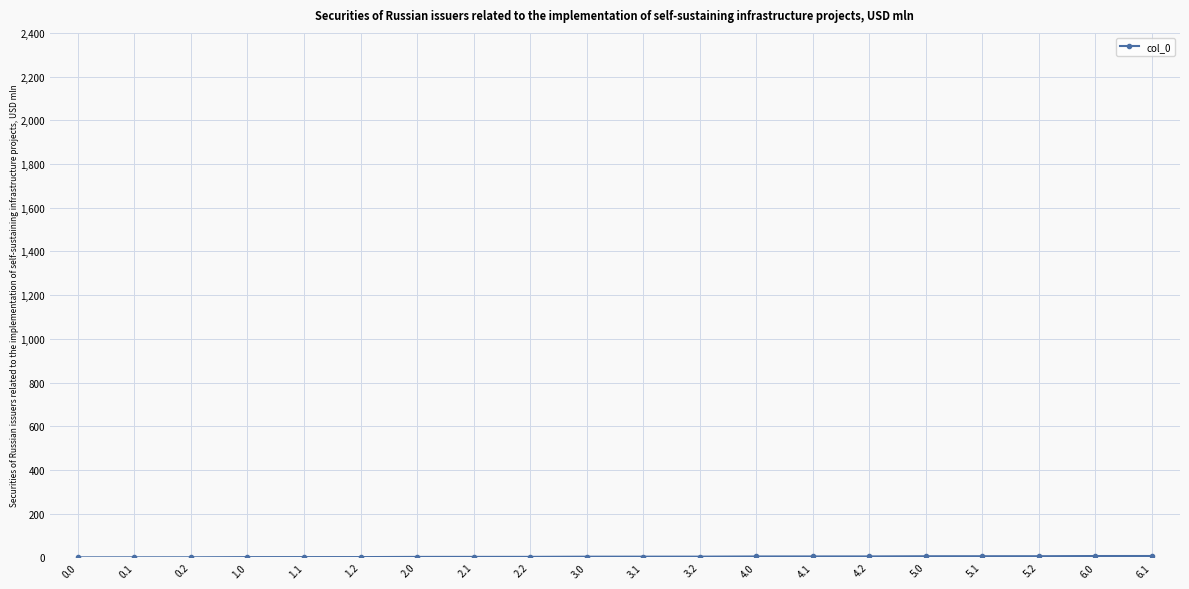

The chart shows a value of 0.0 at 0.0. True or false?

True